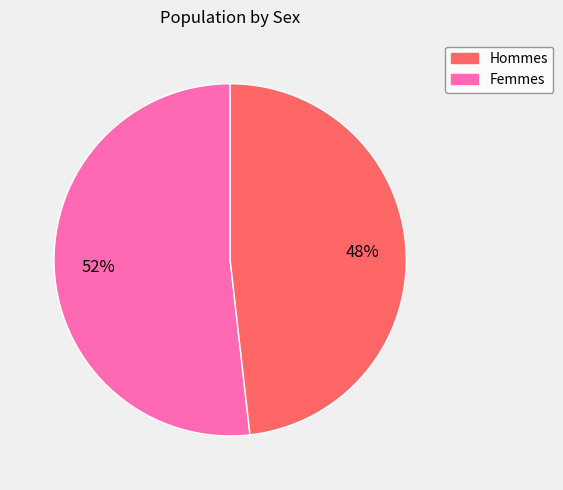

To the nearest percent, what is the average slice percentage?

50%